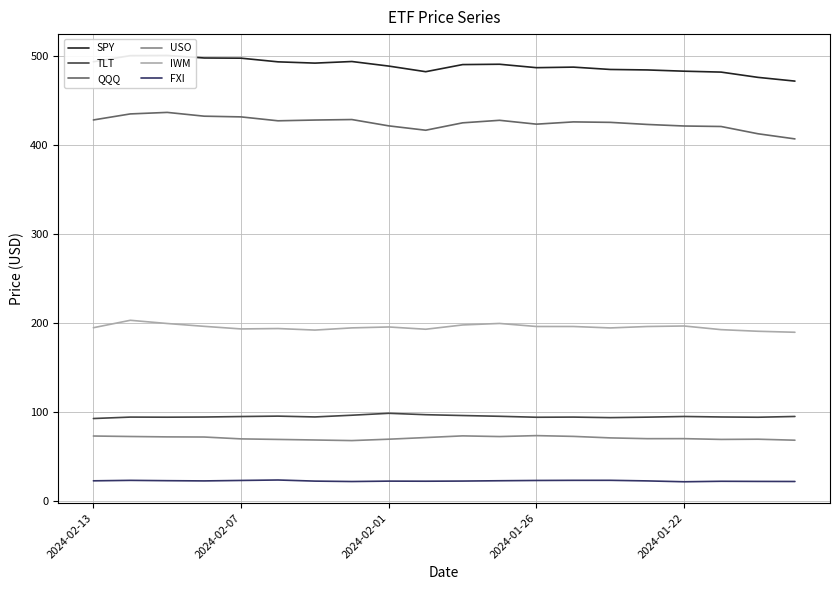

True or false: SPY and USO cross at least once.

False